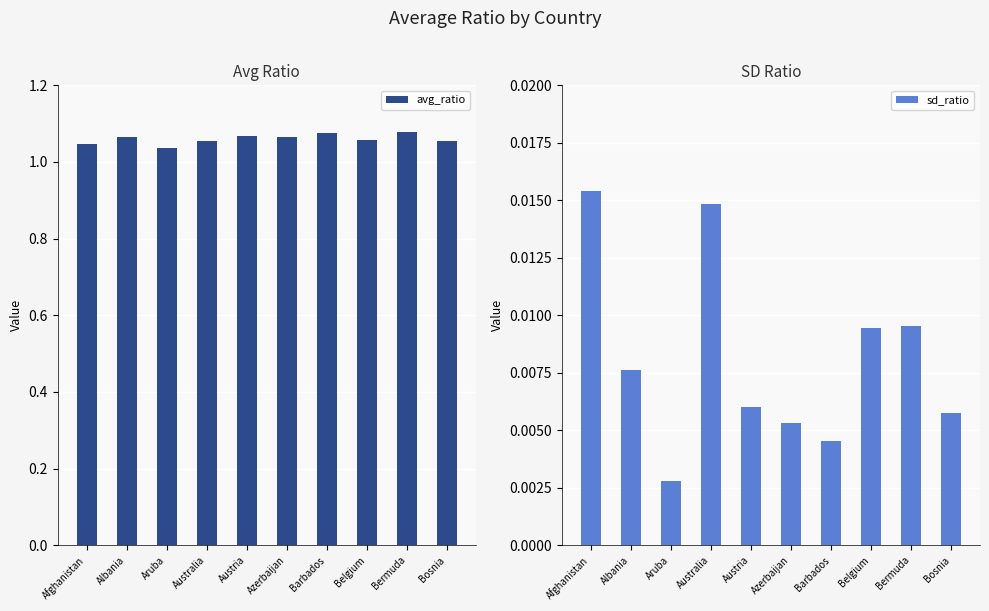

List the series in order of their overall mean, lowest first.

sd_ratio, avg_ratio